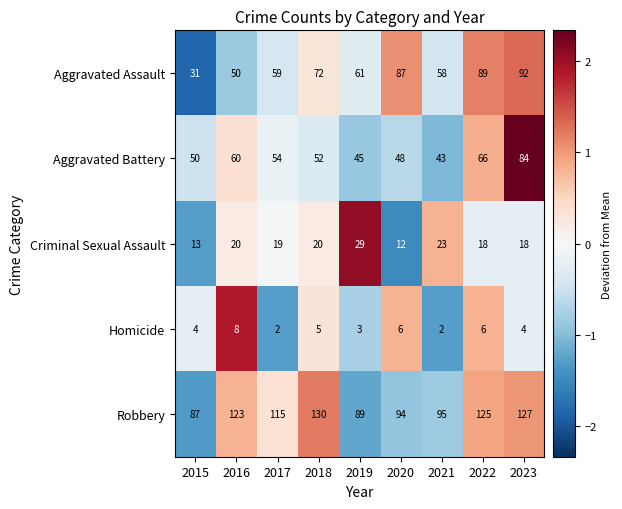

List the series in order of their peak value, highest first.

Robbery, Aggravated Assault, Aggravated Battery, Criminal Sexual Assault, Homicide